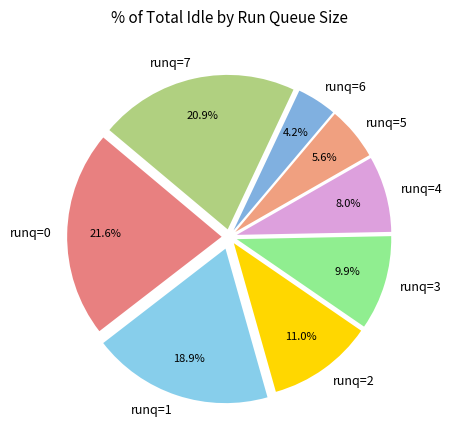

Does any single category account for the majority?

No